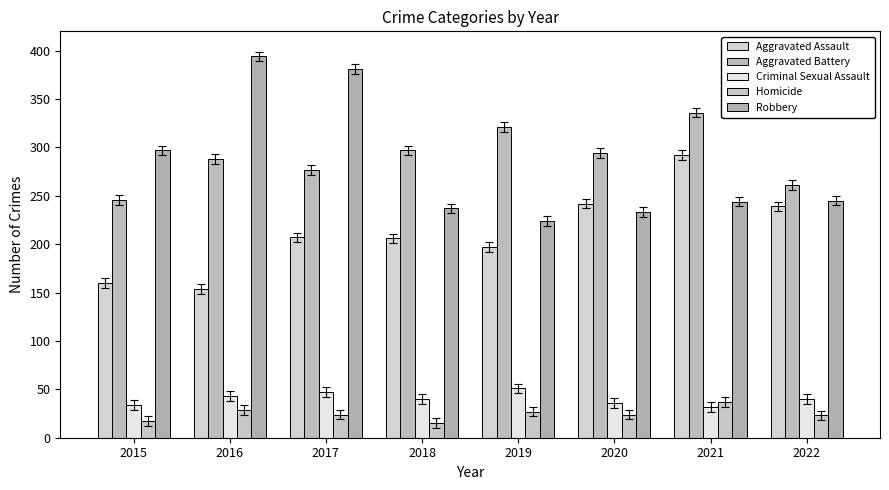

At which category is the sum across all series the highest?

2021